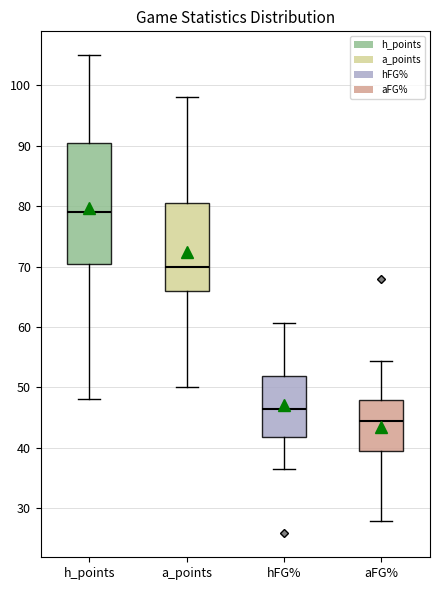

Reading left to right, read every box against the y-axis: the position of its median line, the range the box covers, and the ends of its whiskers. The values are not printed on the chart, so give them approximately, as read against the axis.

h_points: median 79, box 71 to 91, whiskers 48 to 105
a_points: median 70, box 66 to 81, whiskers 50 to 98
hFG%: median 46, box 42 to 52, whiskers 37 to 61
aFG%: median 44, box 40 to 48, whiskers 28 to 54